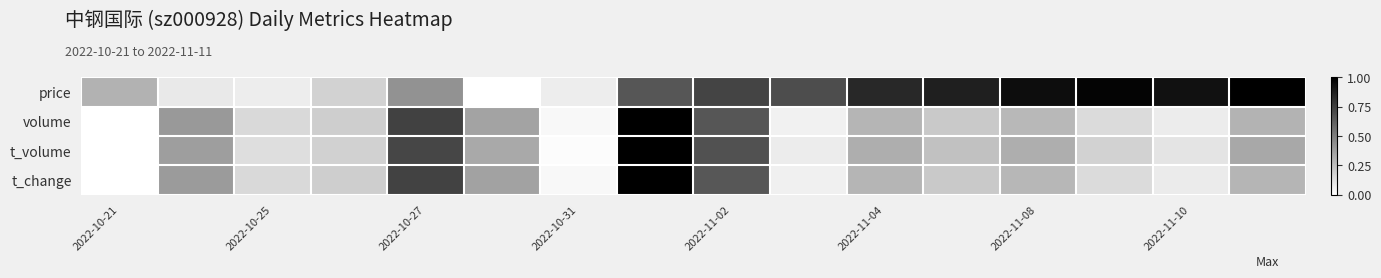

What is the maximum value shown in the chart?

1.0